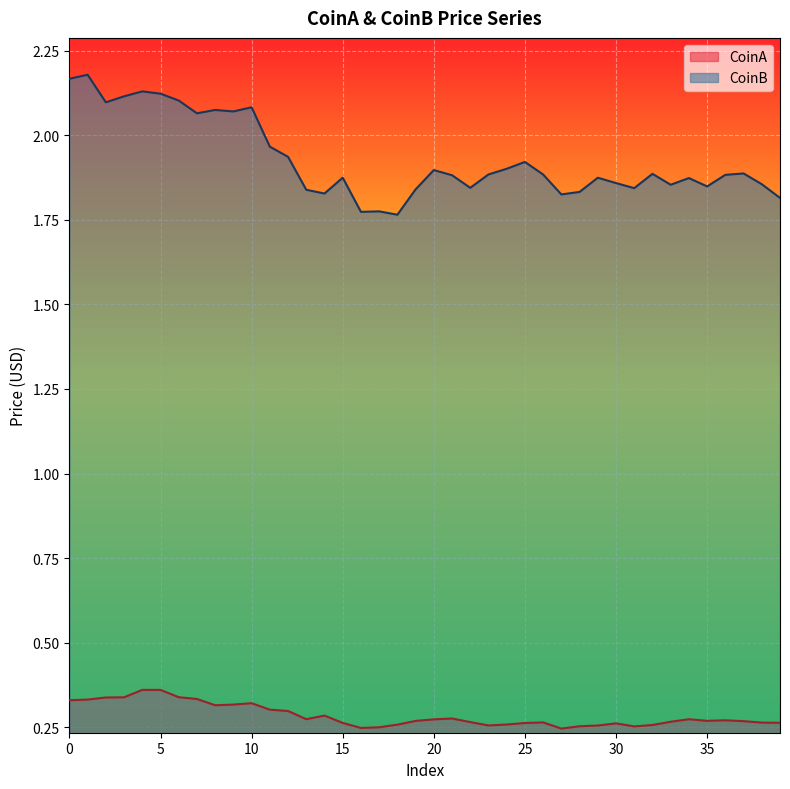

Reading left to right, transcribe all the data shown in this chart.

CoinA: 0.3	0.3	0.3	0.3	0.4	0.4	0.3	0.3	0.3	0.3	0.3	0.3	0.3	0.3	0.3	0.3	0.2	0.2	0.3	0.3	0.3	0.3	0.3	0.3	0.3	0.3	0.3	0.2	0.3	0.3	0.3	0.3	0.3	0.3	0.3	0.3	0.3	0.3	0.3	0.3
CoinB: 2.2	2.2	2.1	2.1	2.1	2.1	2.1	2.1	2.1	2.1	2.1	2.0	1.9	1.8	1.8	1.9	1.8	1.8	1.8	1.8	1.9	1.9	1.8	1.9	1.9	1.9	1.9	1.8	1.8	1.9	1.9	1.8	1.9	1.9	1.9	1.8	1.9	1.9	1.9	1.8